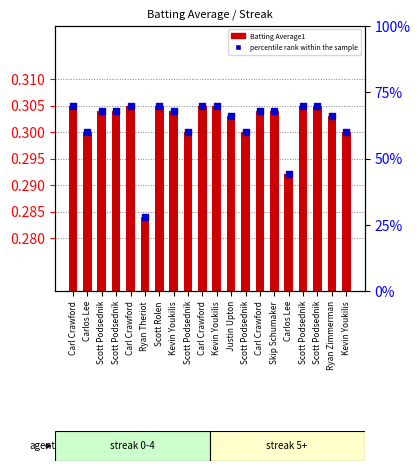

Which series has the widest spread of Y values?

percentile rank within the sample